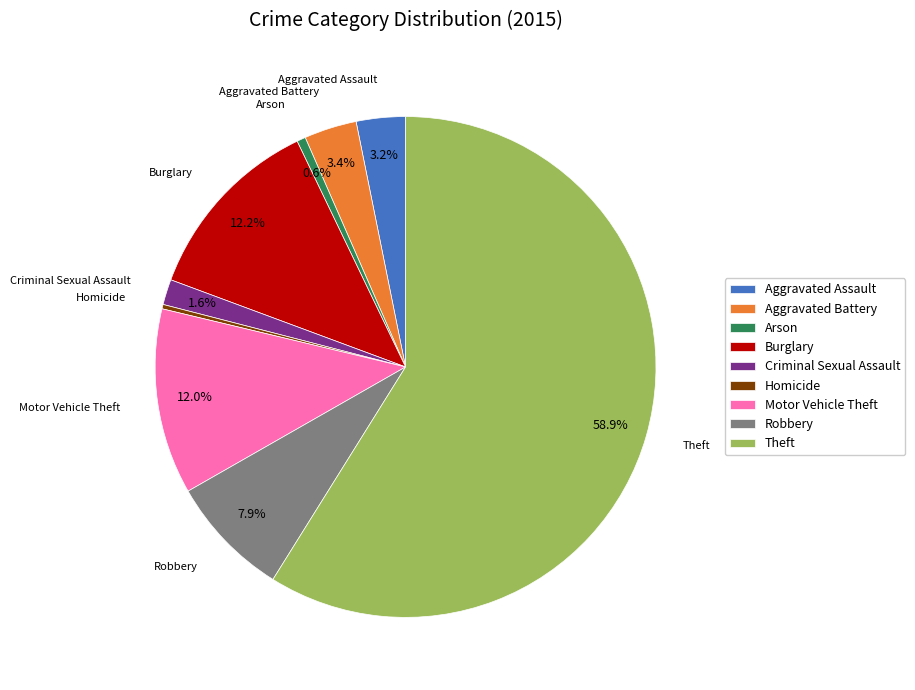

To the nearest percent, what is the combined percentage of Motor Vehicle Theft and Criminal Sexual Assault?

14%